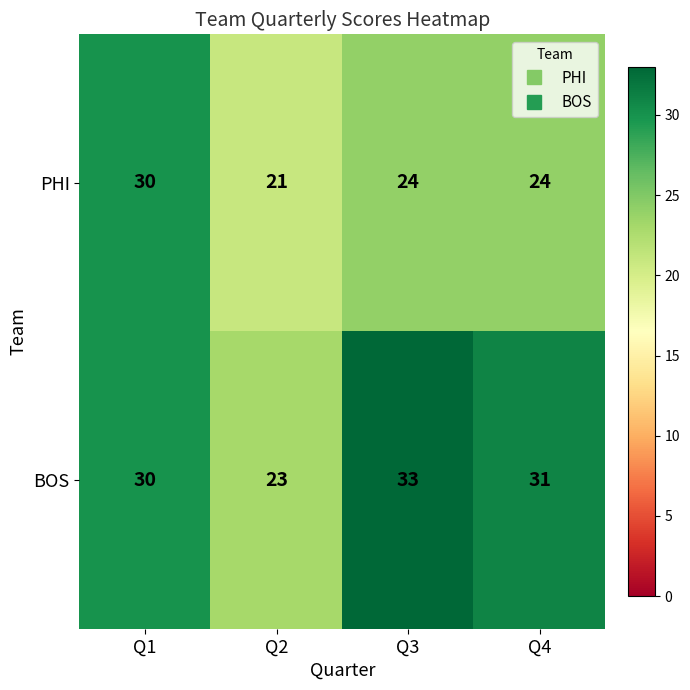

Reading right to left, transcribe all the data shown in this chart.

PHI: Q4=24	Q3=24	Q2=21	Q1=30
BOS: Q4=31	Q3=33	Q2=23	Q1=30